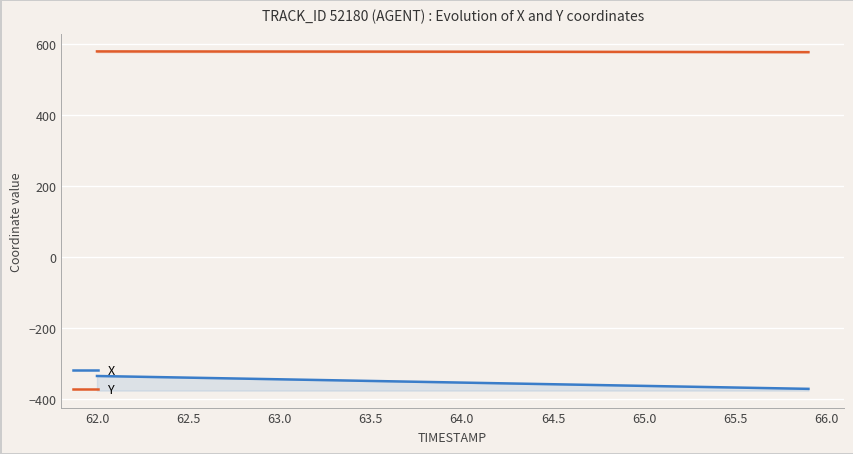

What is the highest value of the Y series?

580.1